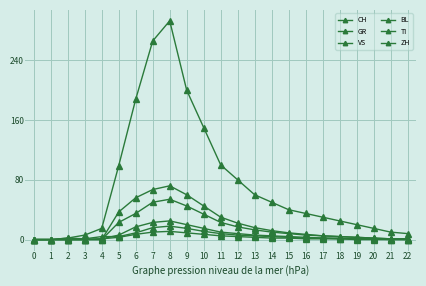

What is the difference between the GR values at 19 and 6?

7